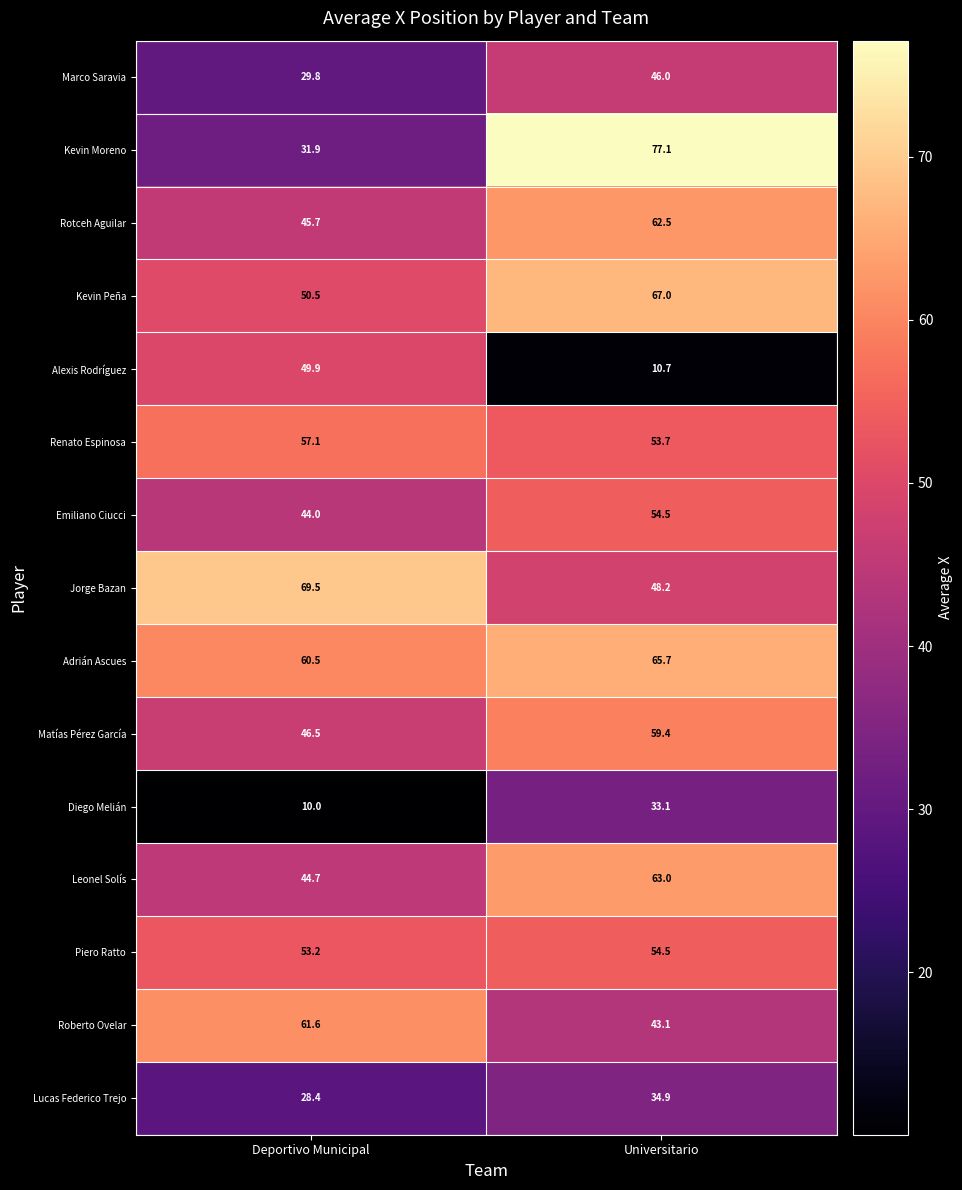

At which label is Lucas Federico Trejo closest to 31?

Deportivo Municipal